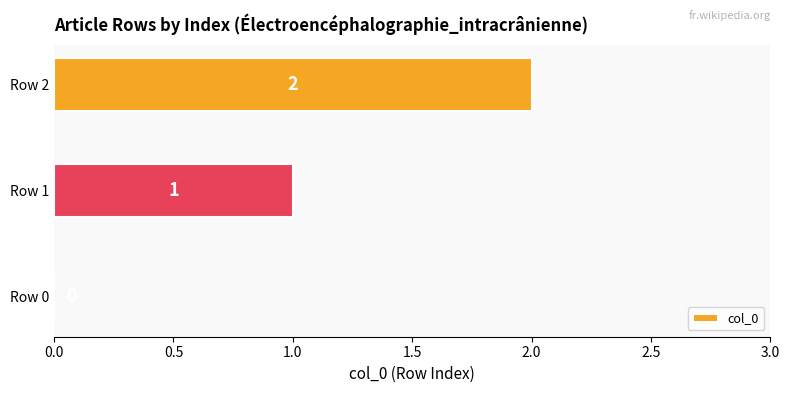

Where is the data nearest to the value 1?

Row 1